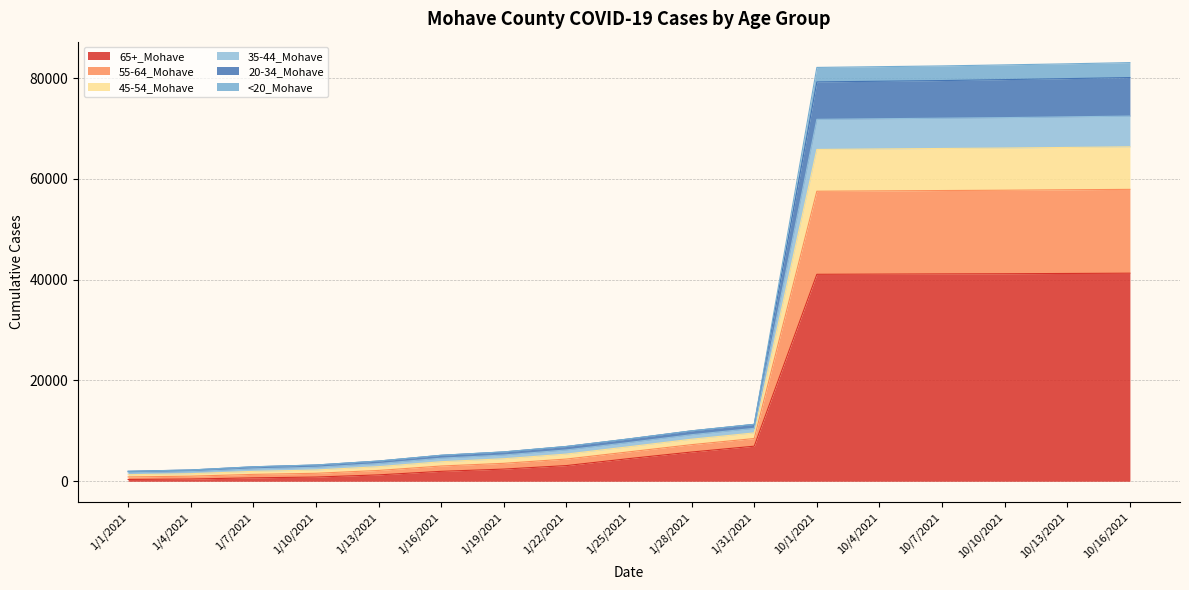

Does the chart have visible grid lines?

Yes